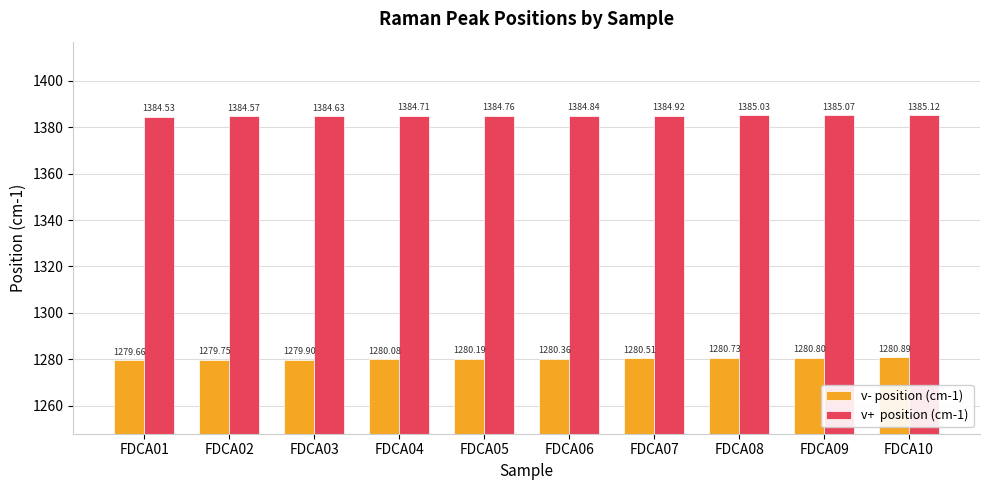

What is the difference between the highest and lowest values at FDCA02?

104.8